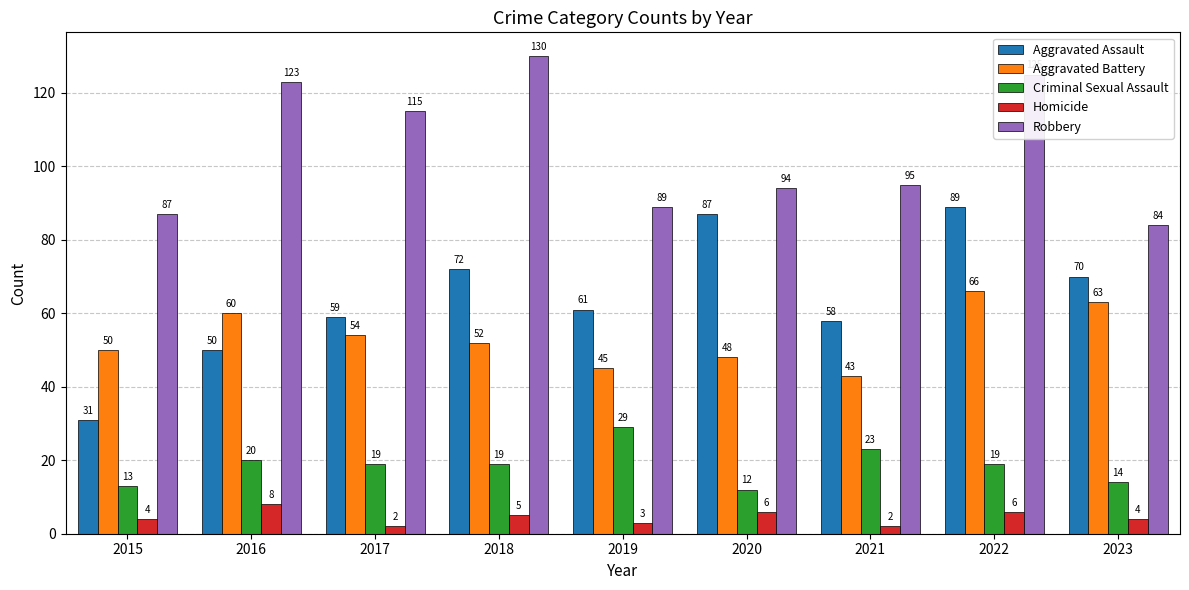

What is the value of the Robbery bar at the 8th from the left?

125